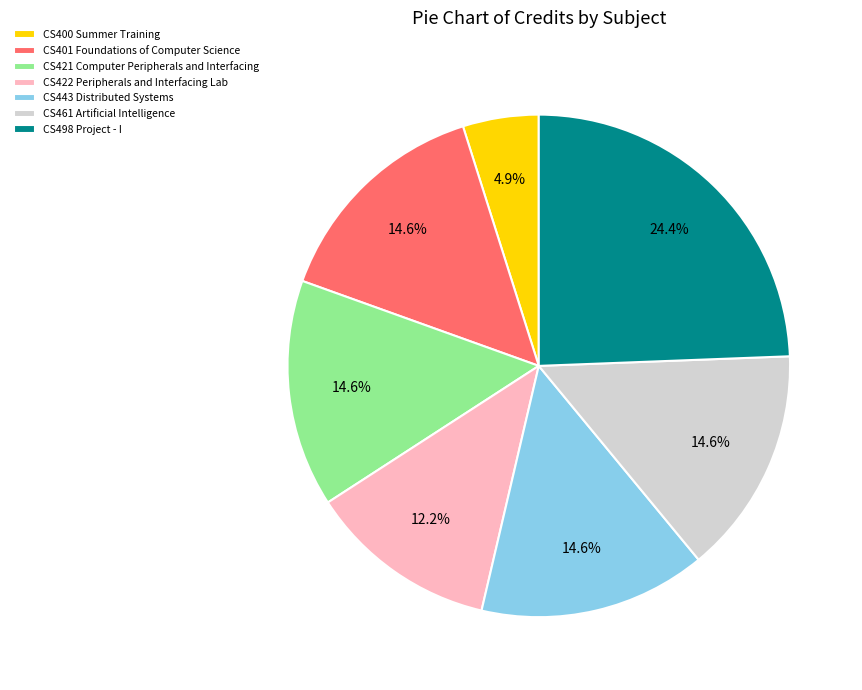

Does CS422 Peripherals and Interfacing Lab account for over 50% of the chart?

No